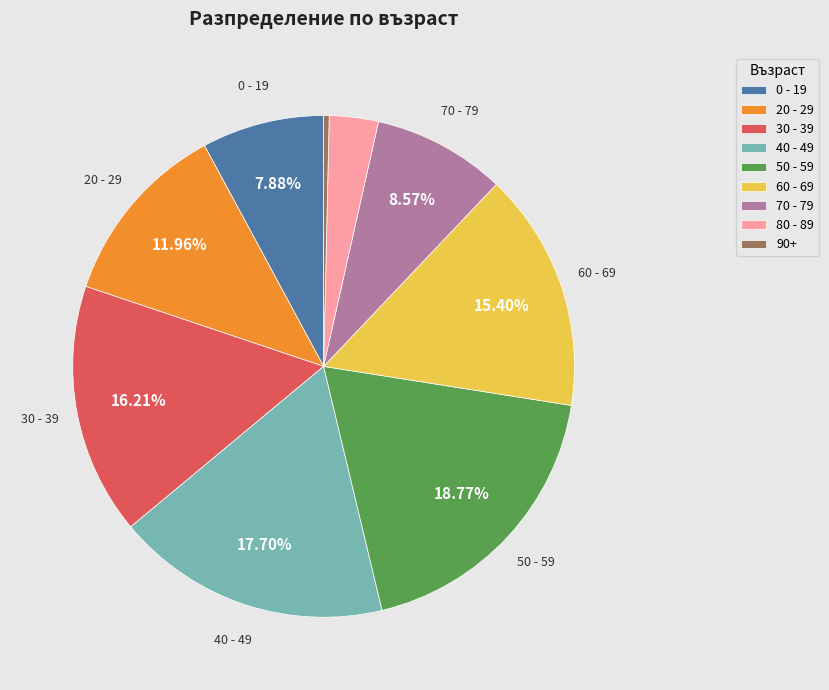

Which category has the smallest portion of the pie?

90+